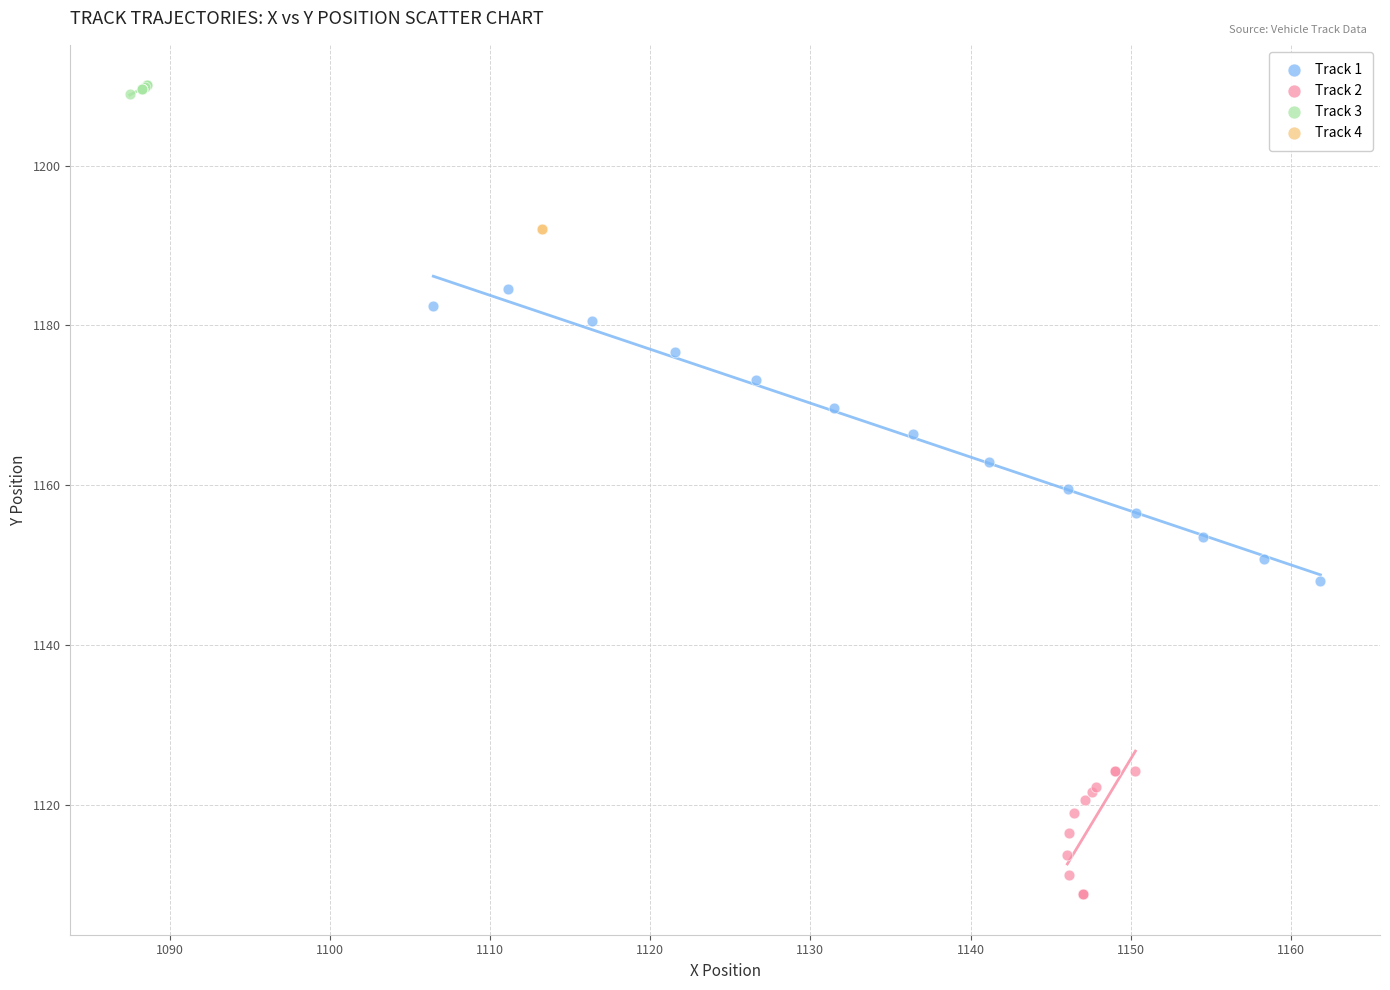

What are all the series names shown in the legend?

Track 1, Track 2, Track 3, Track 4